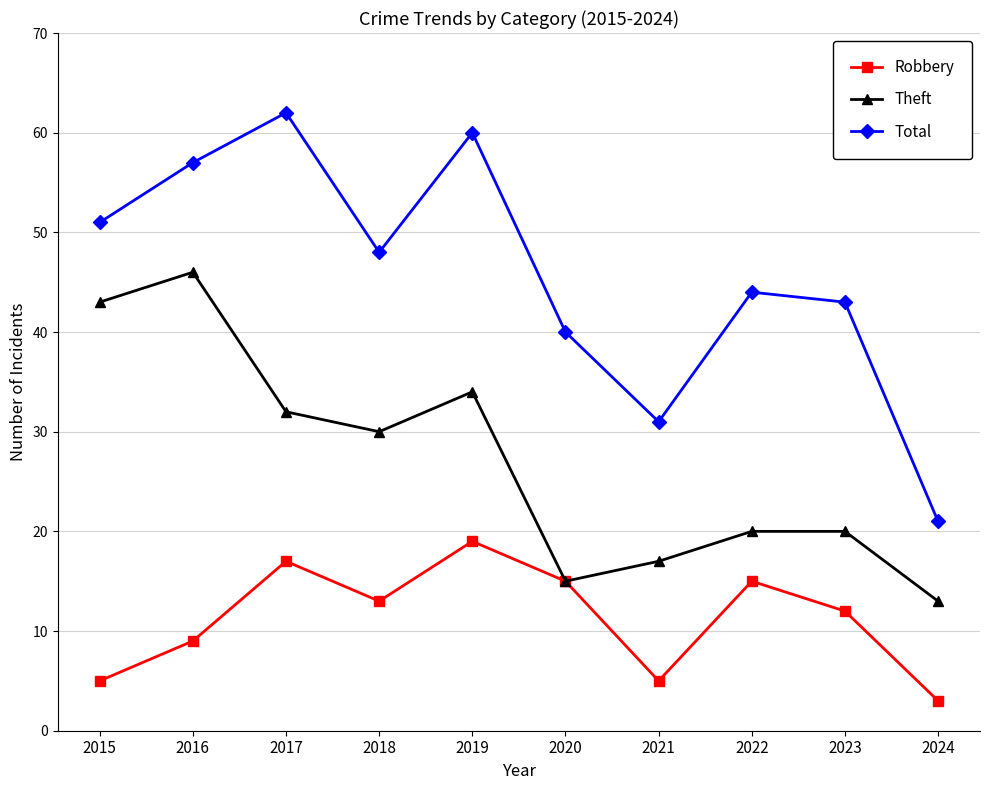

What is the highest value of the Robbery series?

19